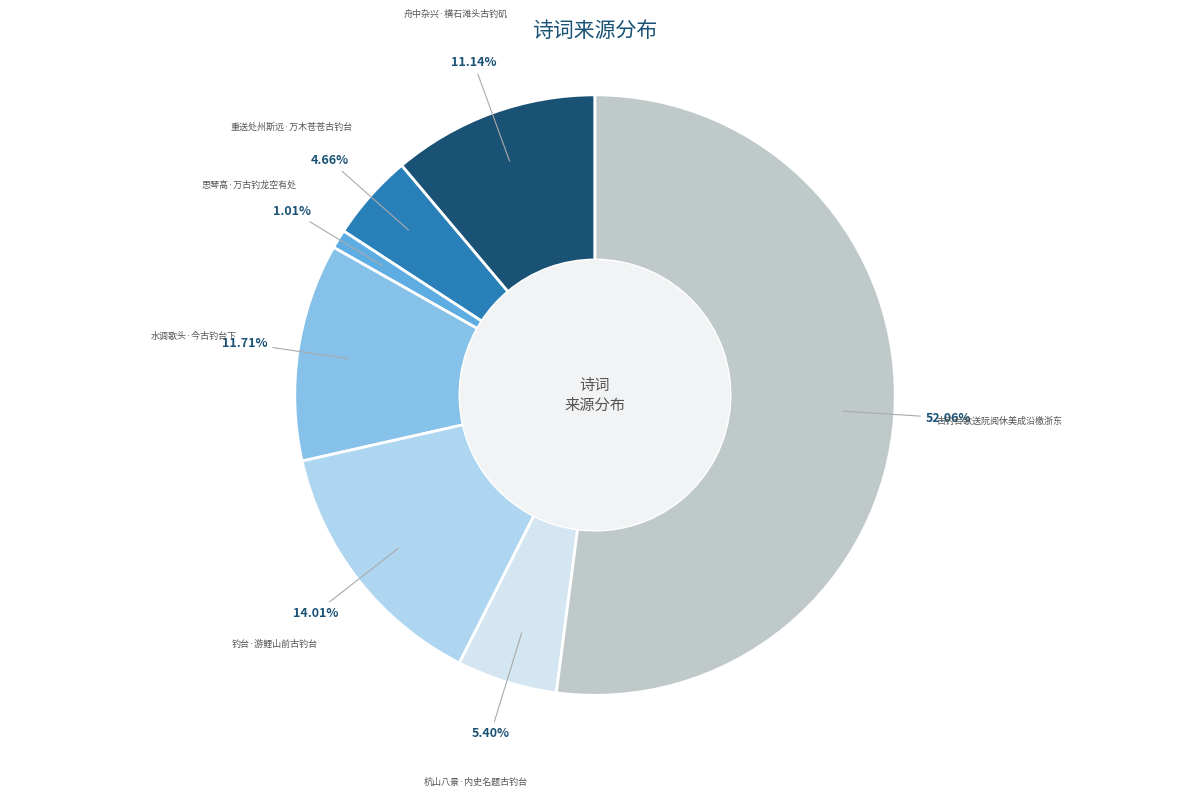

Between 舟中杂兴·横石滩头古钓矶 and 钓台·游鲤山前古钓台, which is larger?

钓台·游鲤山前古钓台